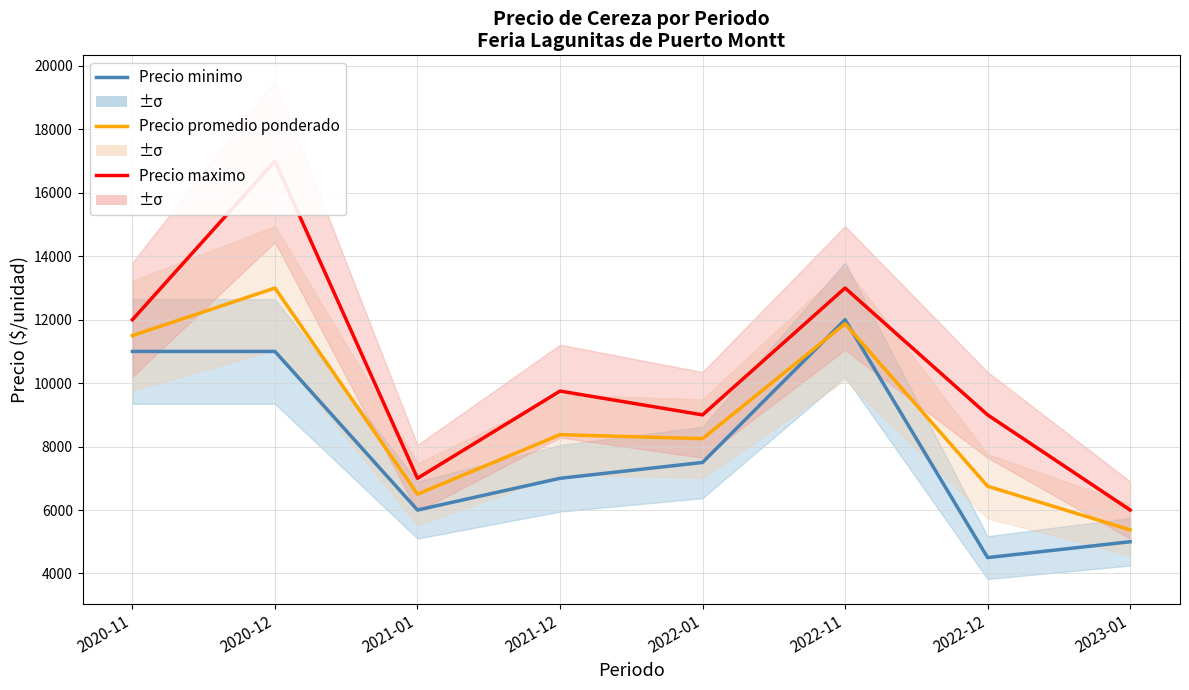

The Precio maximo series shows 13000 at 2022-11. True or false?

True